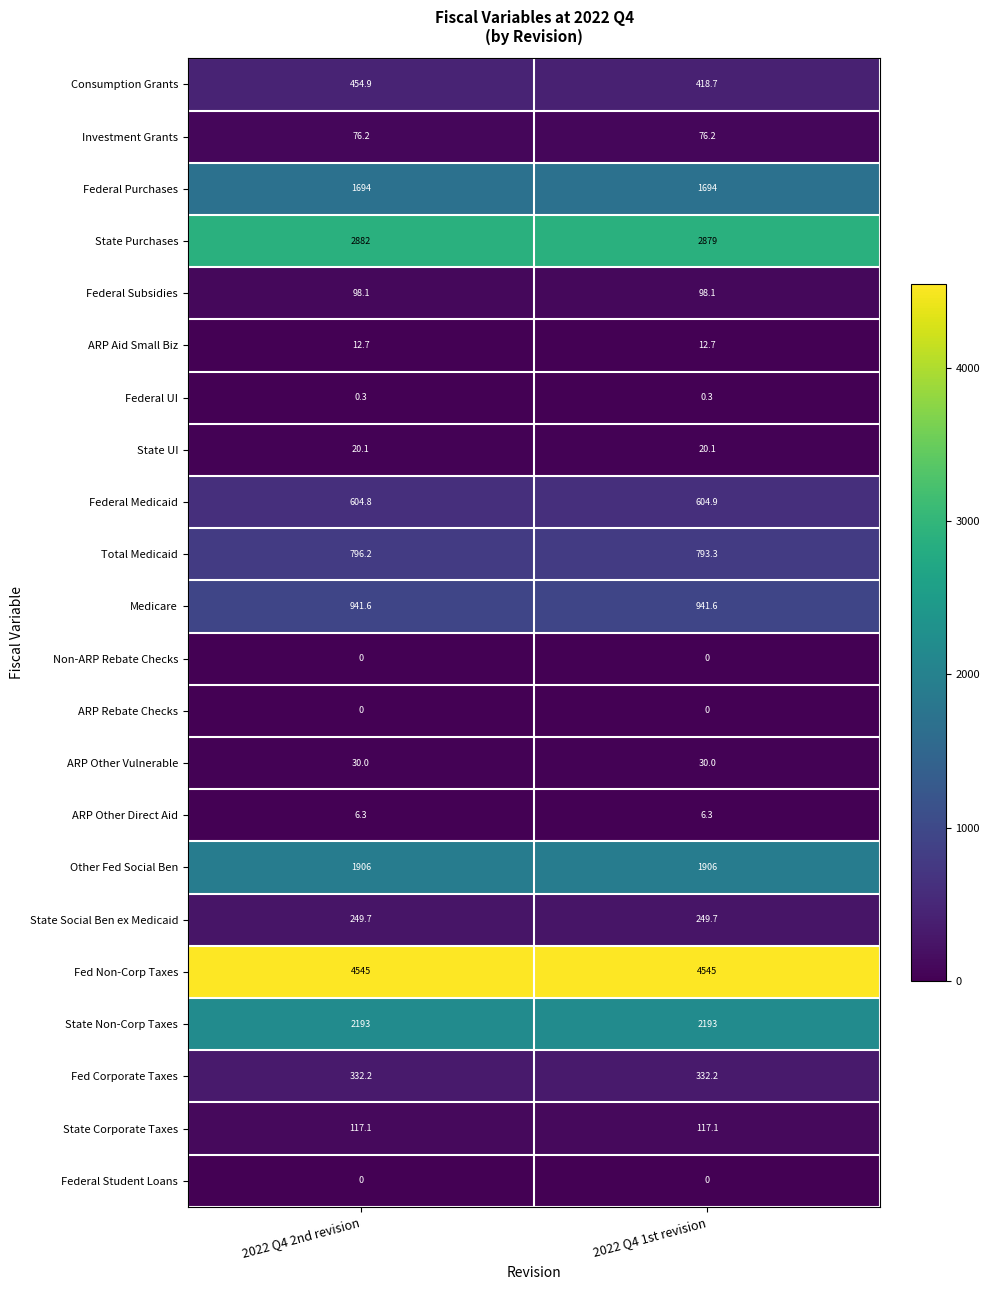

What is the difference between the highest and lowest values at 2022 Q4 2nd revision?

4545.0